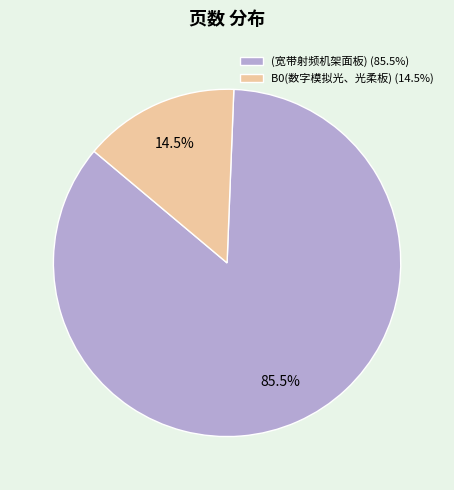

How many segments does this pie chart have?

2